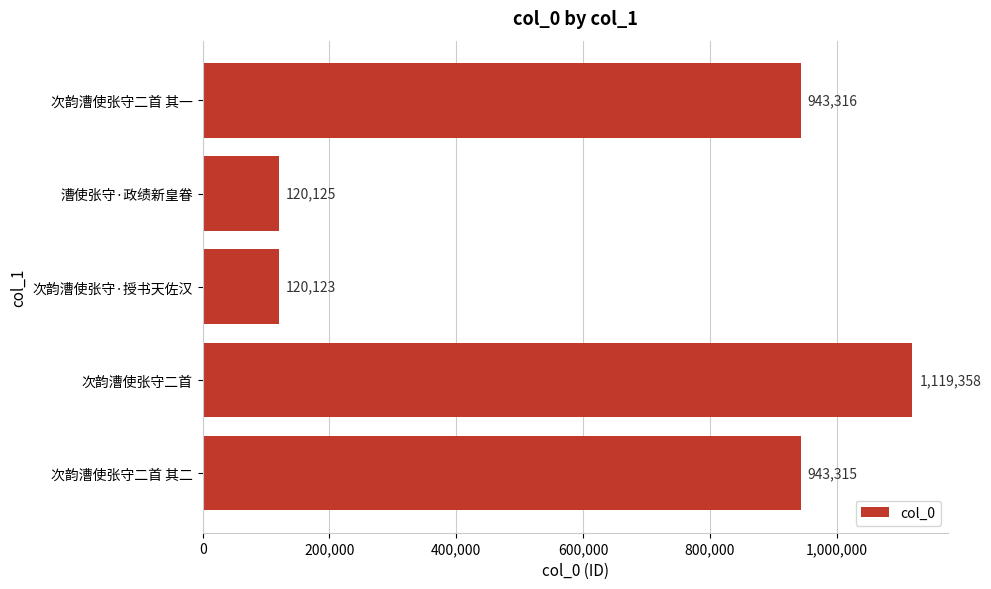

Is it true that the value at 次韵漕使张守二首 is 1940233?

False